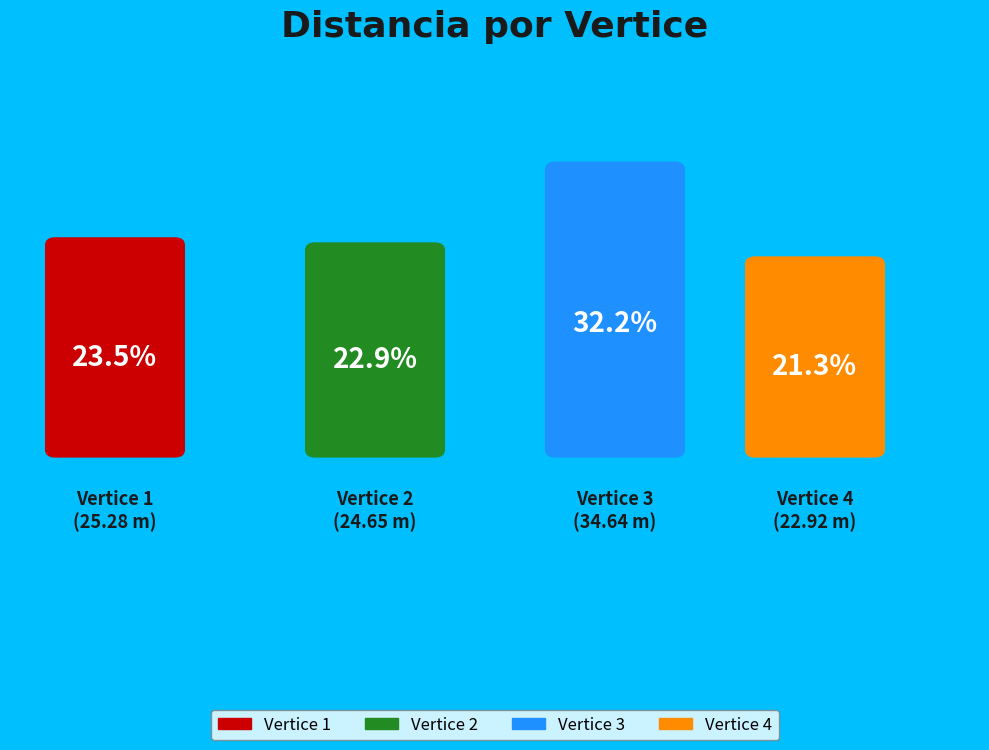

True or false: 1 accounts for 24% of the total.

True